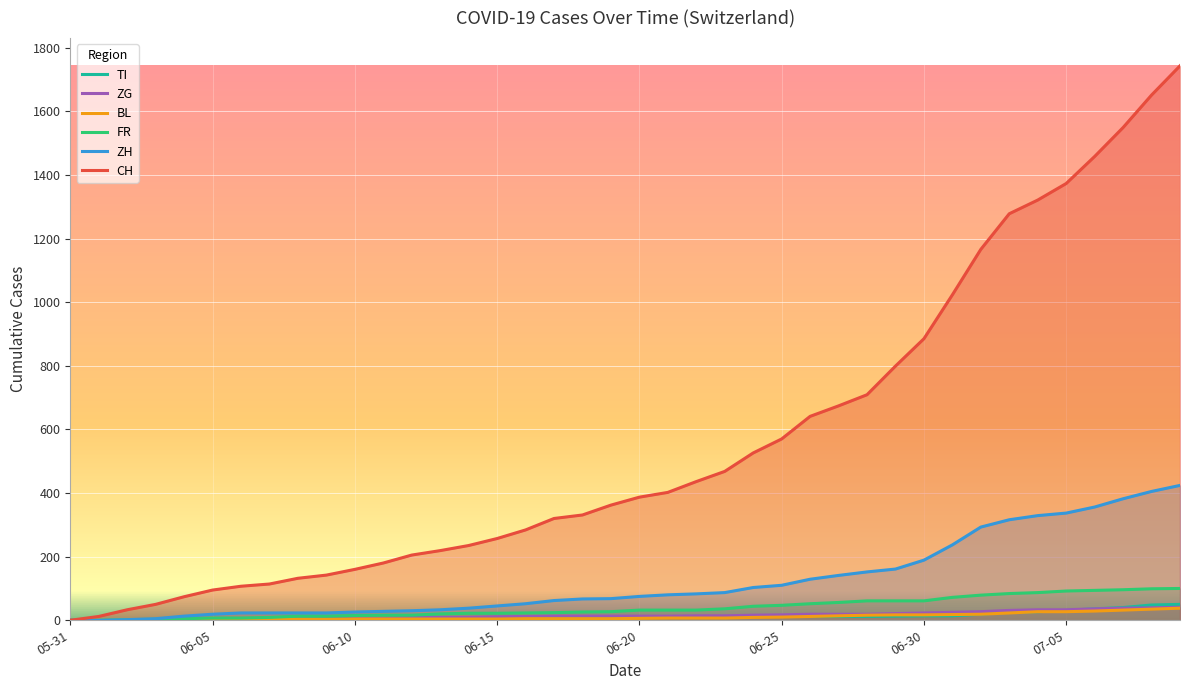

What is the total value across all series at 06-10?

211